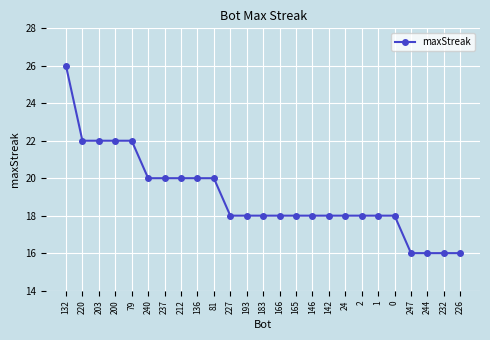

What is the minimum value shown in the chart?

16